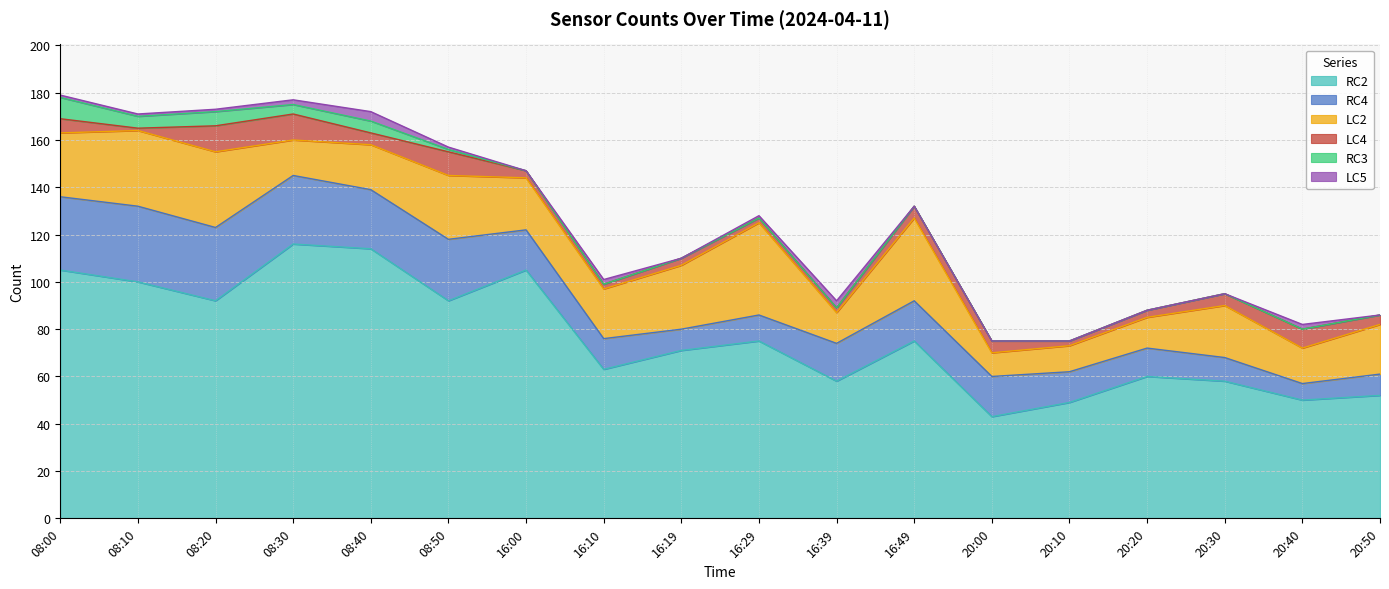

How many interior local valleys does the RC4 series have?

3